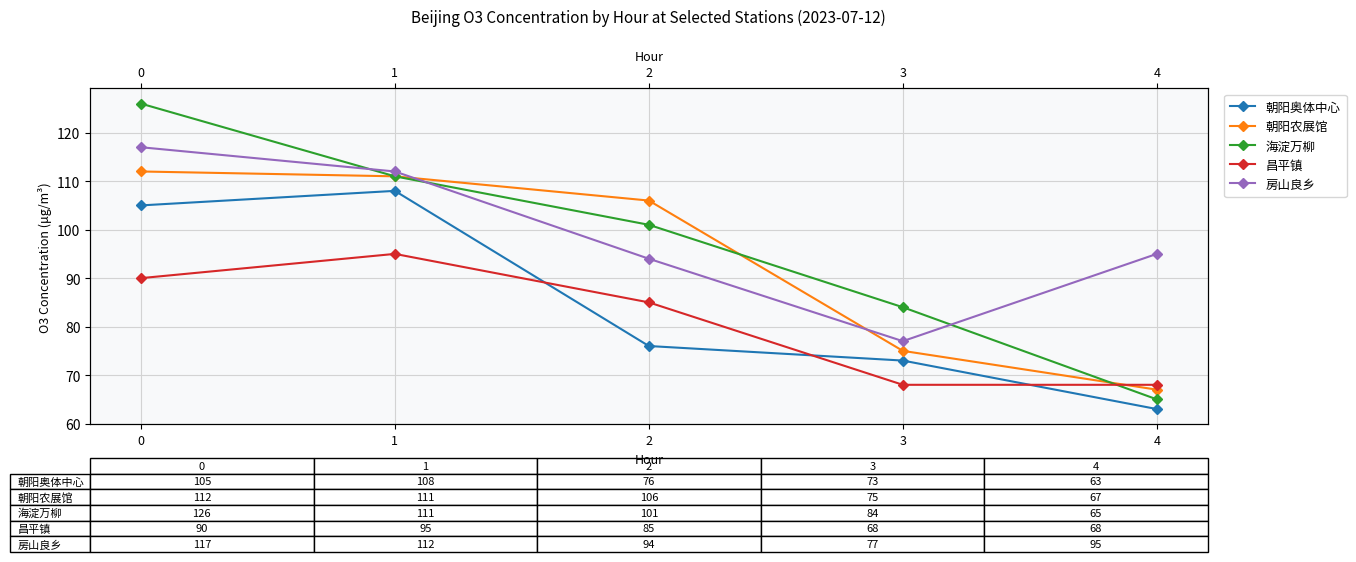

Rank the series at 1 from lowest to highest value.

昌平镇, 朝阳奥体中心, 朝阳农展馆, 海淀万柳, 房山良乡